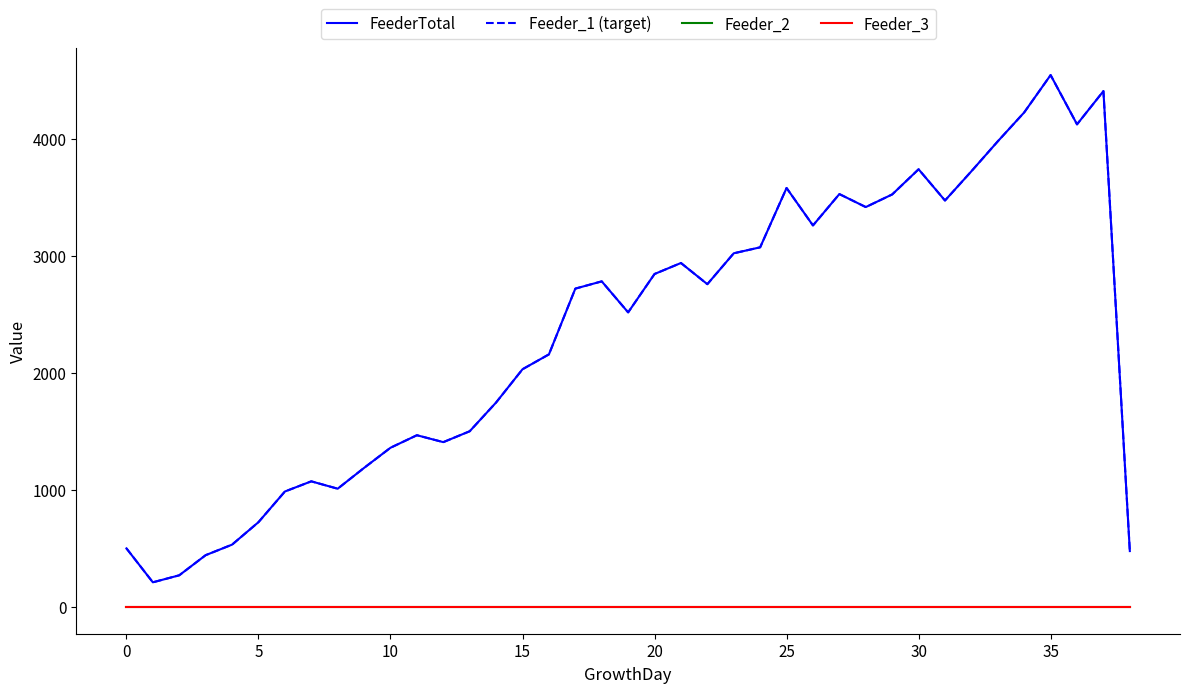

What is the minimum value for Feeder_1 (target)?

212